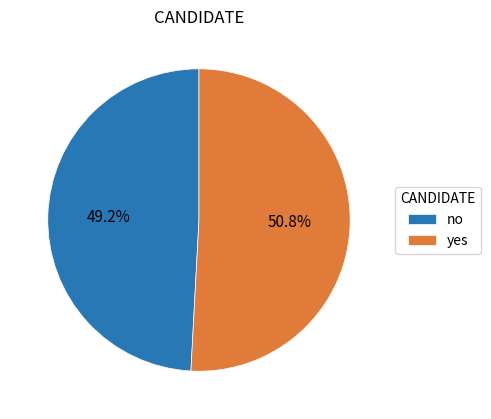

What is the majority slice?

yes